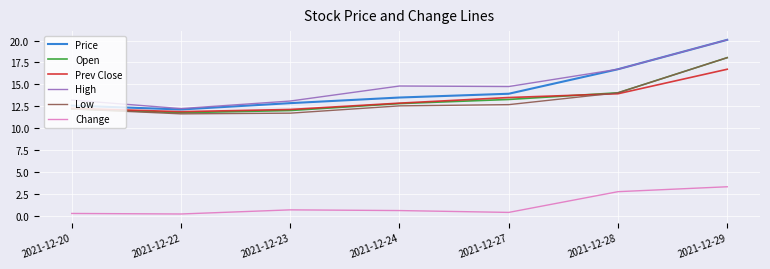

What is the difference between the second highest and minimum values in the Low series?

2.4